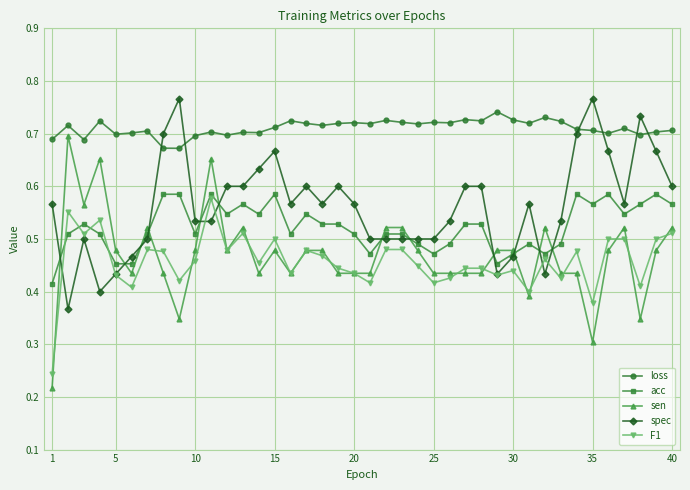

Which series has the largest range (max minus min)?

sen